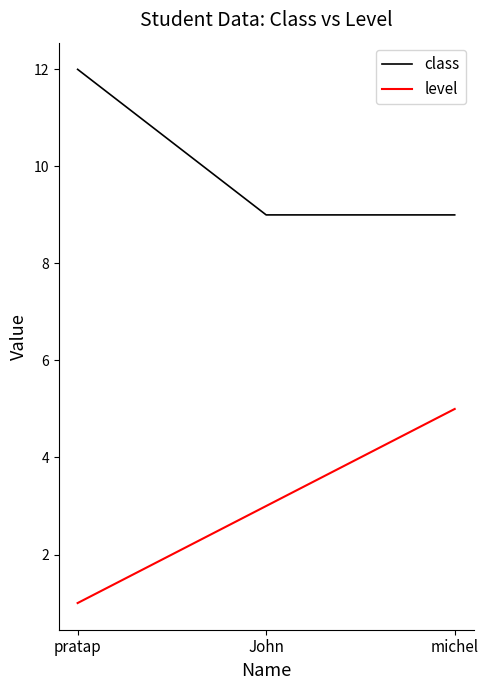

Is this an area chart (filled region under the line)?

No